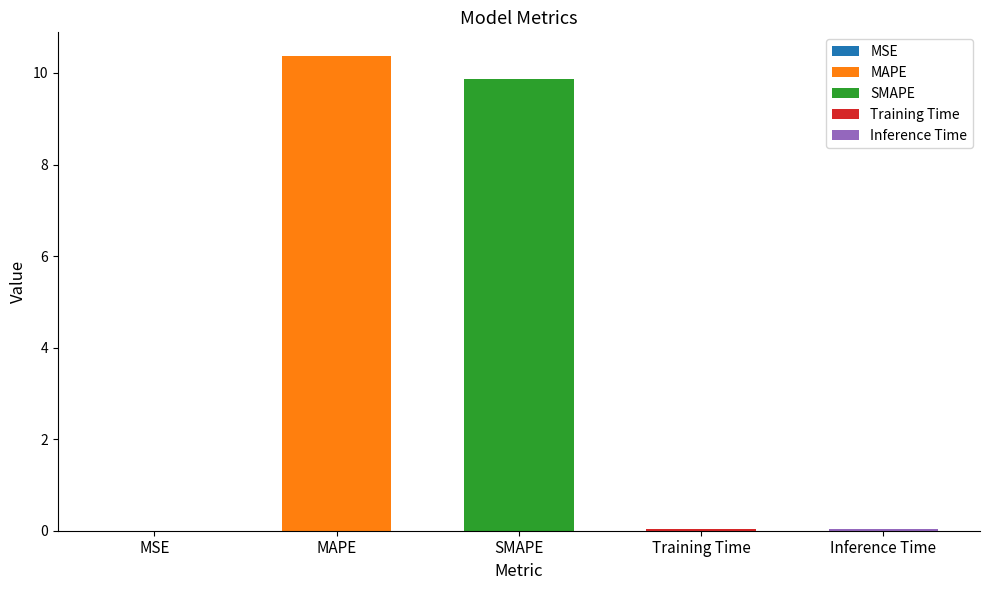

What is the difference between the maximum and minimum values?

10.4